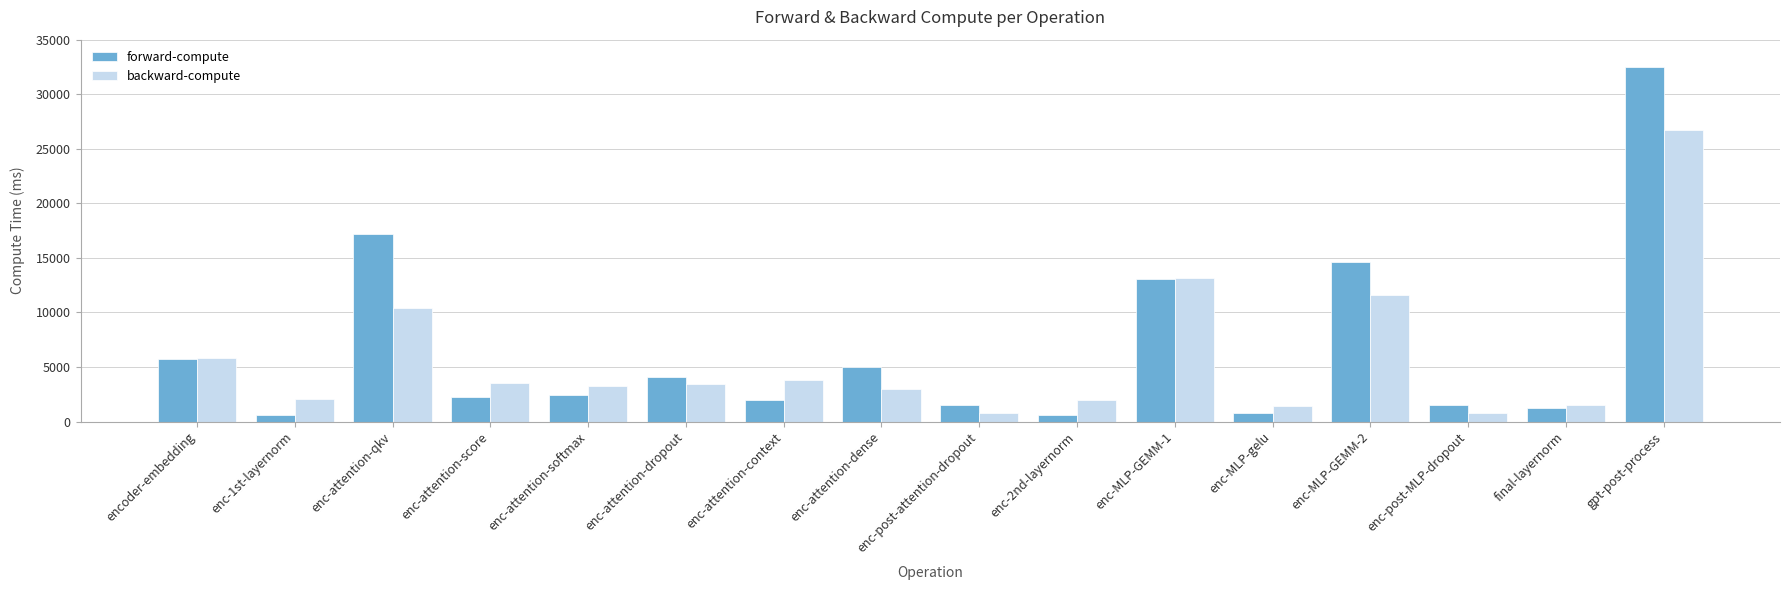

What is the difference between the highest and lowest values at enc-post-attention-dropout?

779.2